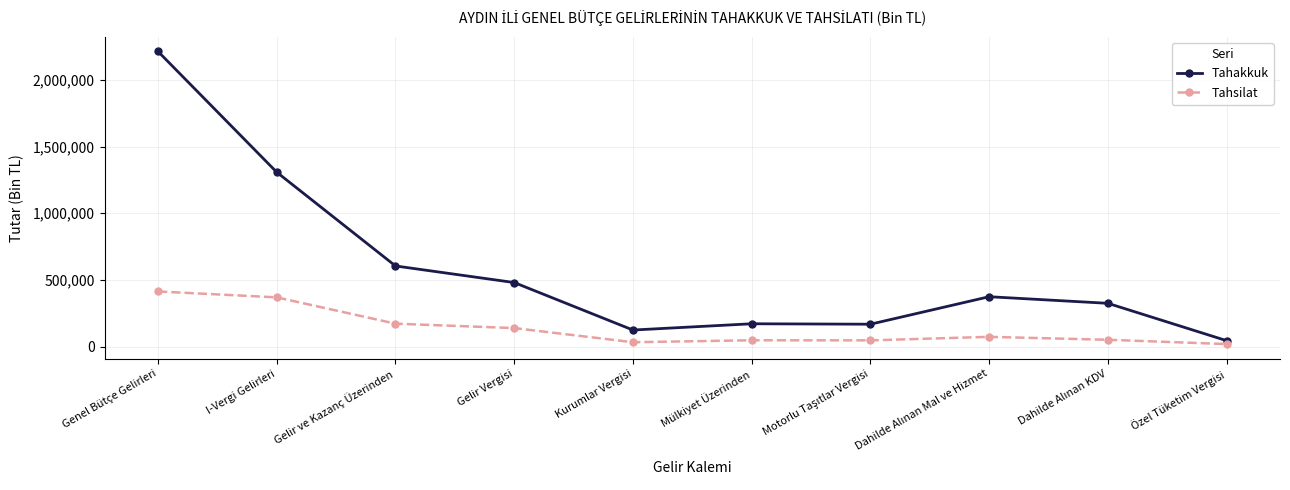

True or false: Tahsilat and Tahakkuk intersect in this chart.

False